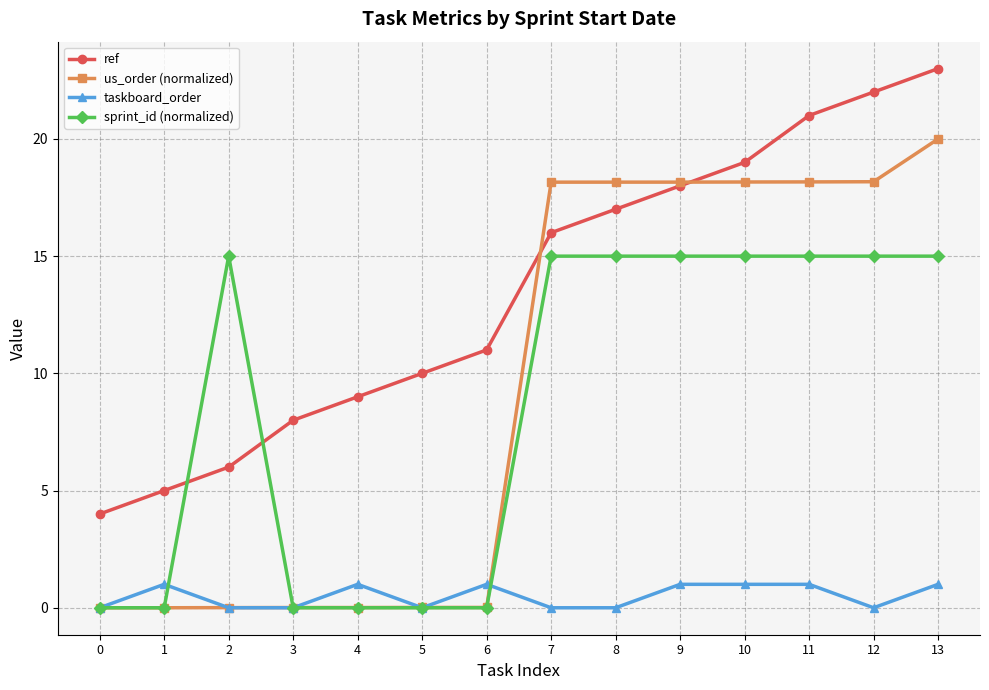

The value of ref at 8 is 17.0. True or false?

True